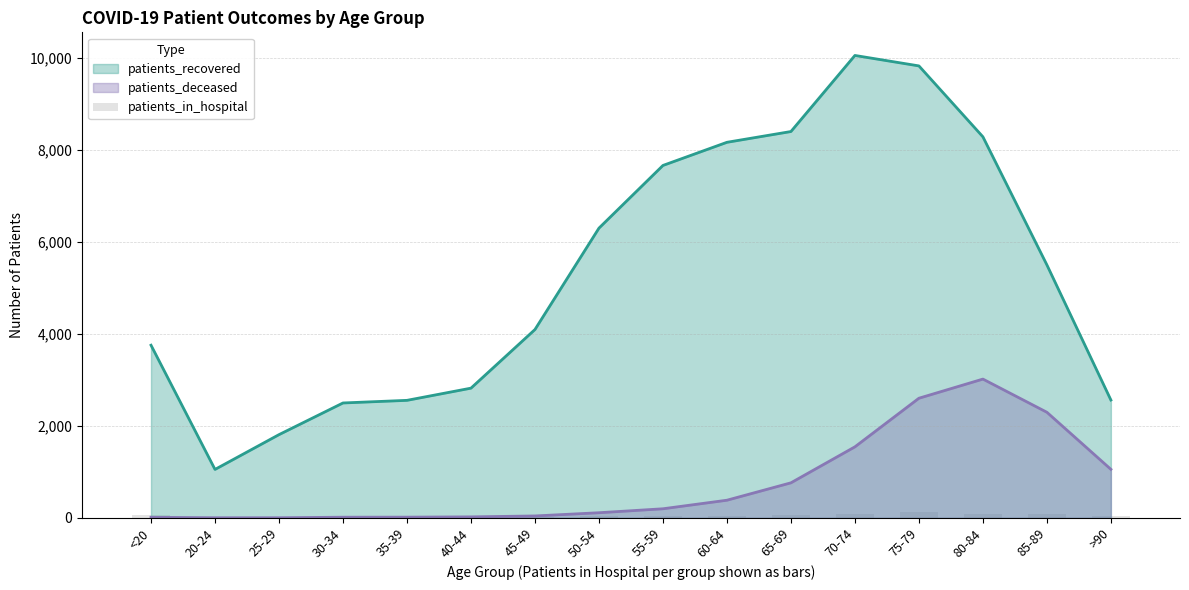

Where does the data first go above 41?

<20